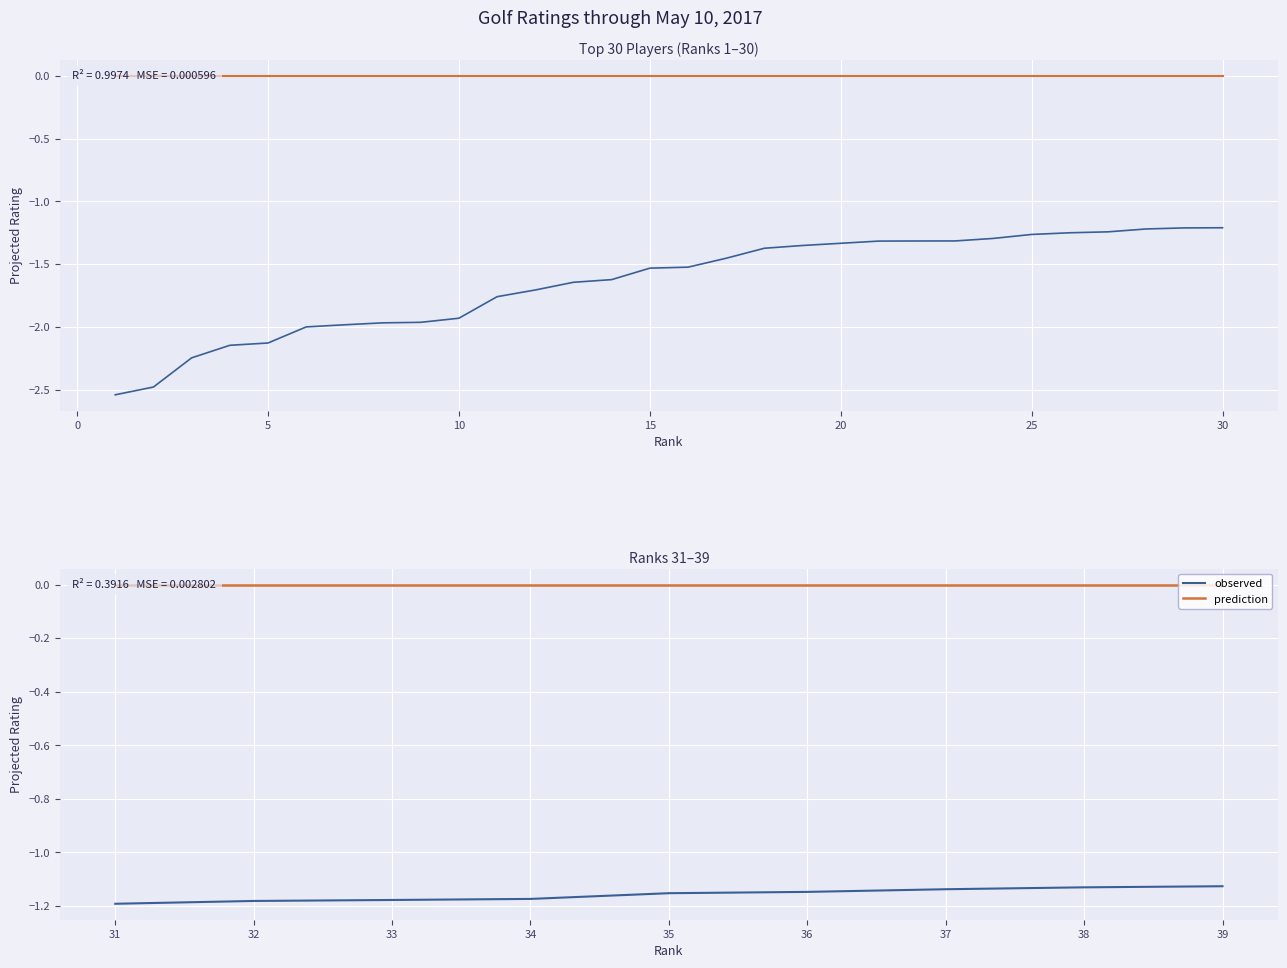

The value of Previous_Rating at 9 is -1.0. True or false?

False